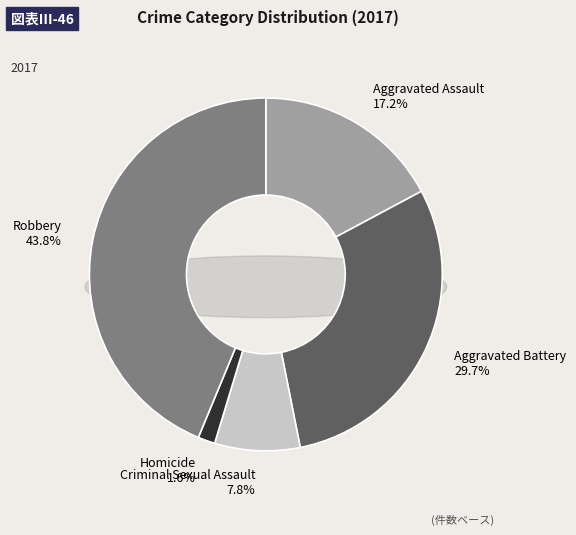

To the nearest percent, what is the difference between the largest and smallest slice percentages?

42%